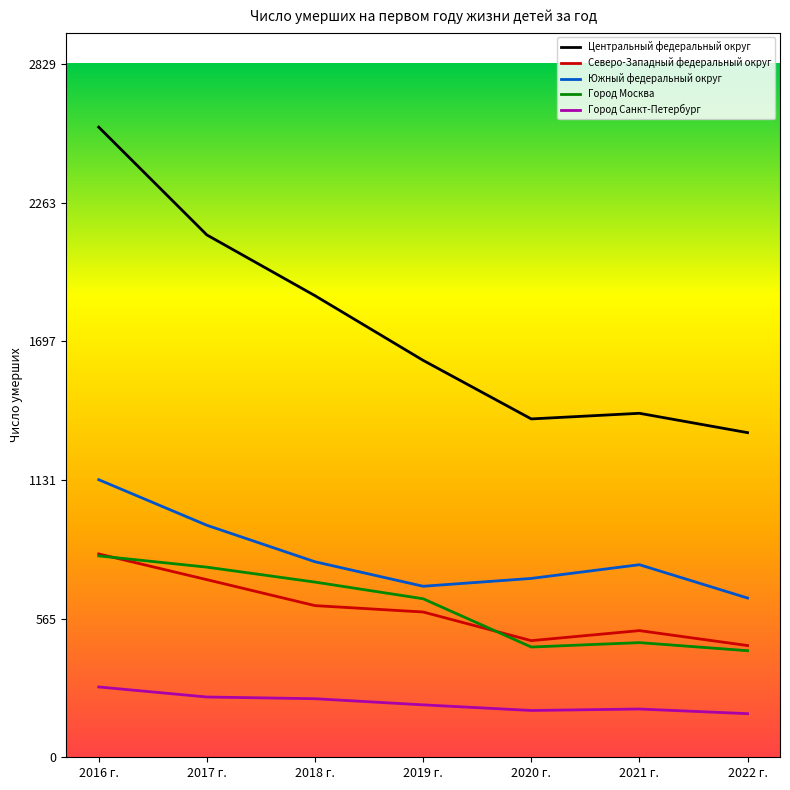

Which label corresponds to the largest value in the chart?

2016 г.